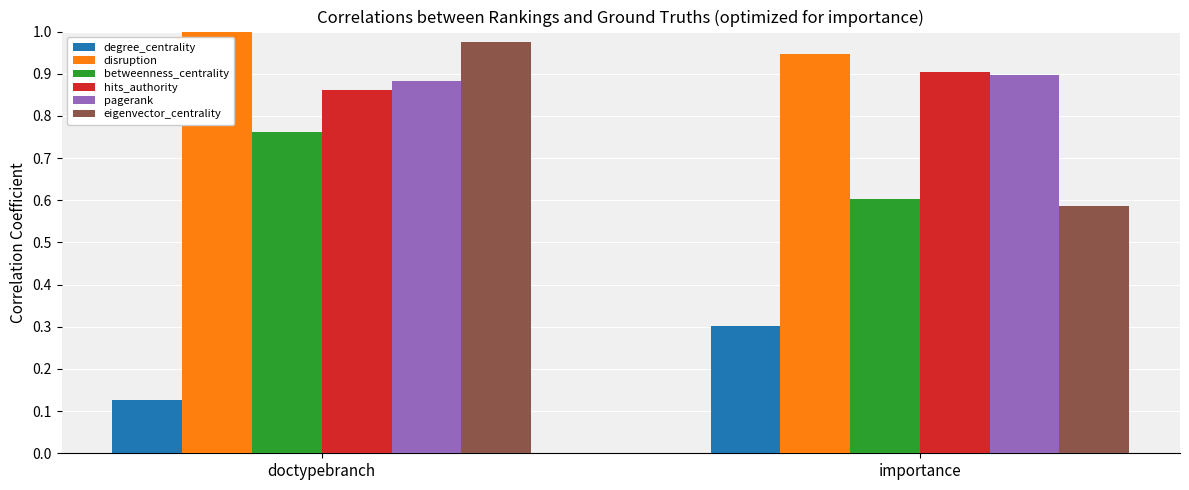

What is the sum of the eigenvector_centrality values at doctypebranch and importance?

1.6